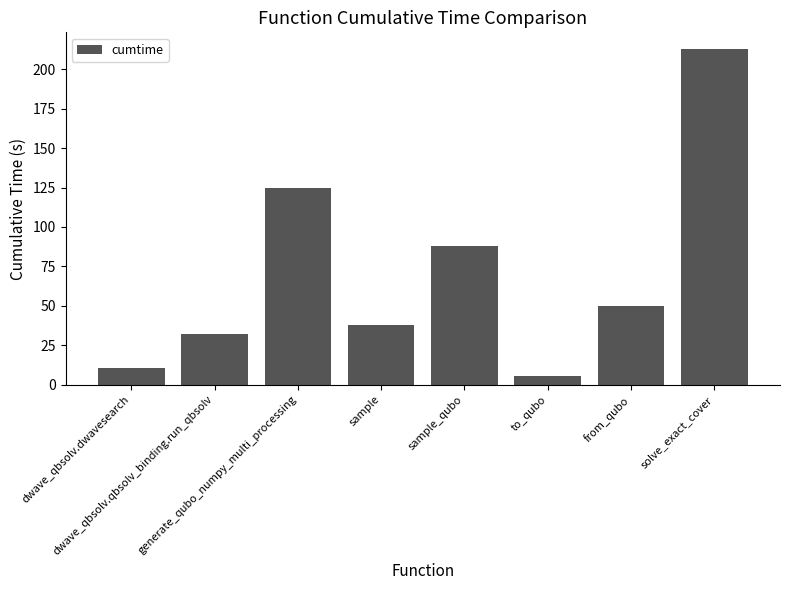

The chart shows a value of 10.4 at dwave_qbsolv.dwavesearch. True or false?

True